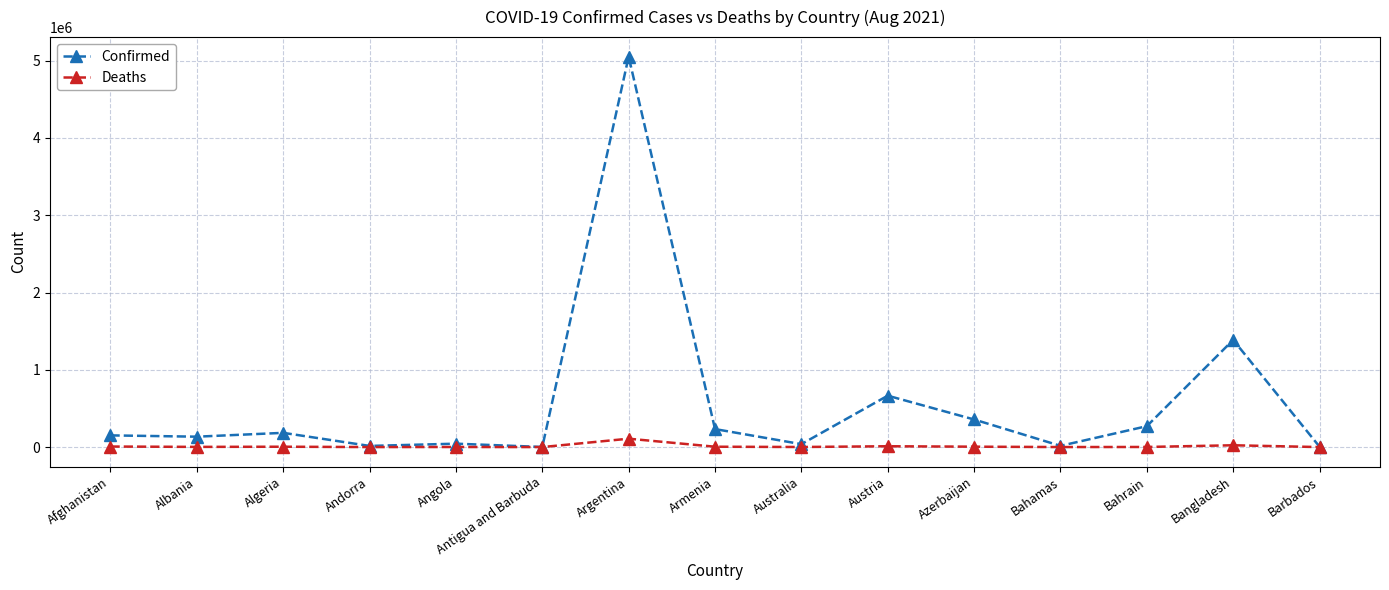

How many lines are shown in the chart?

2